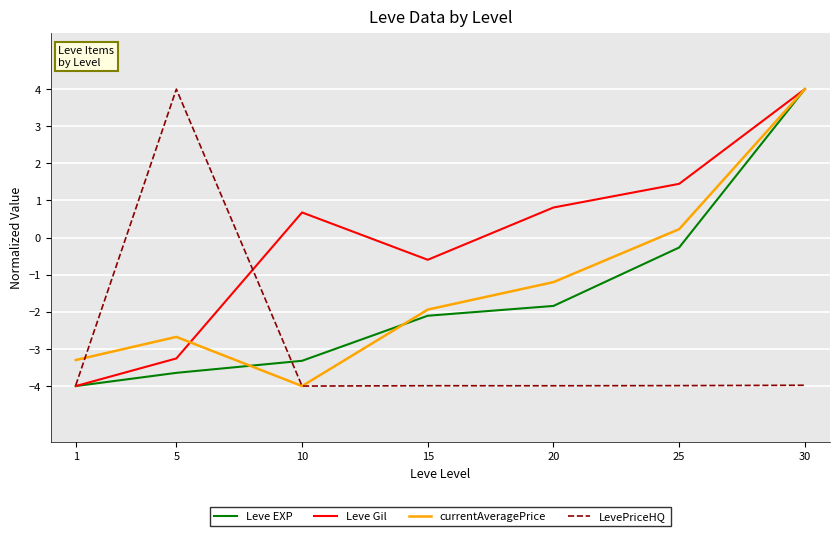

What are all the series names shown in the legend?

Leve EXP, Leve Gil, currentAveragePrice, LevePriceHQ